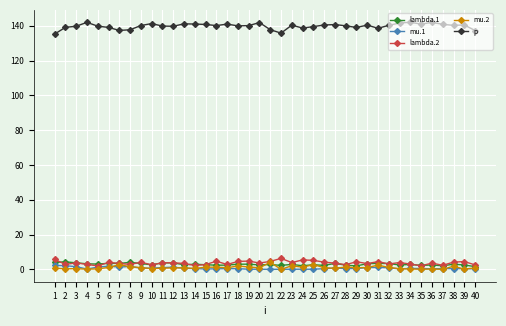

What value does the mu.2 series have at 28?

1.4